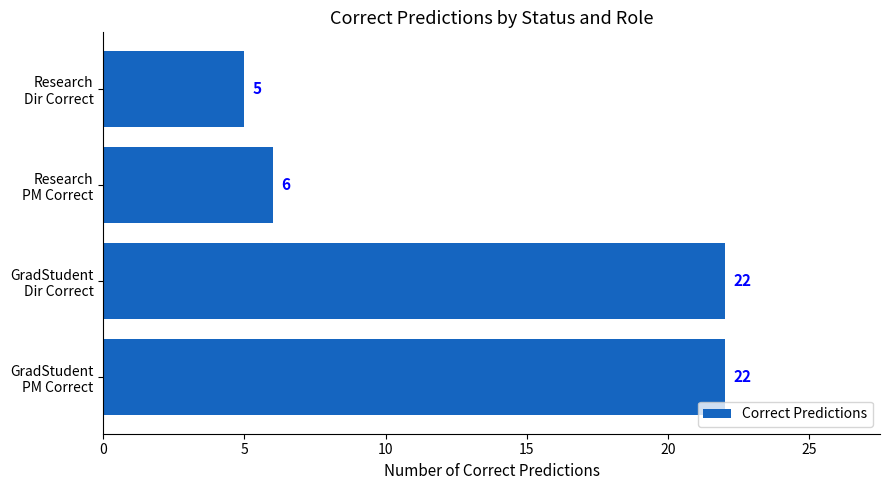

What is the greatest value displayed?

22